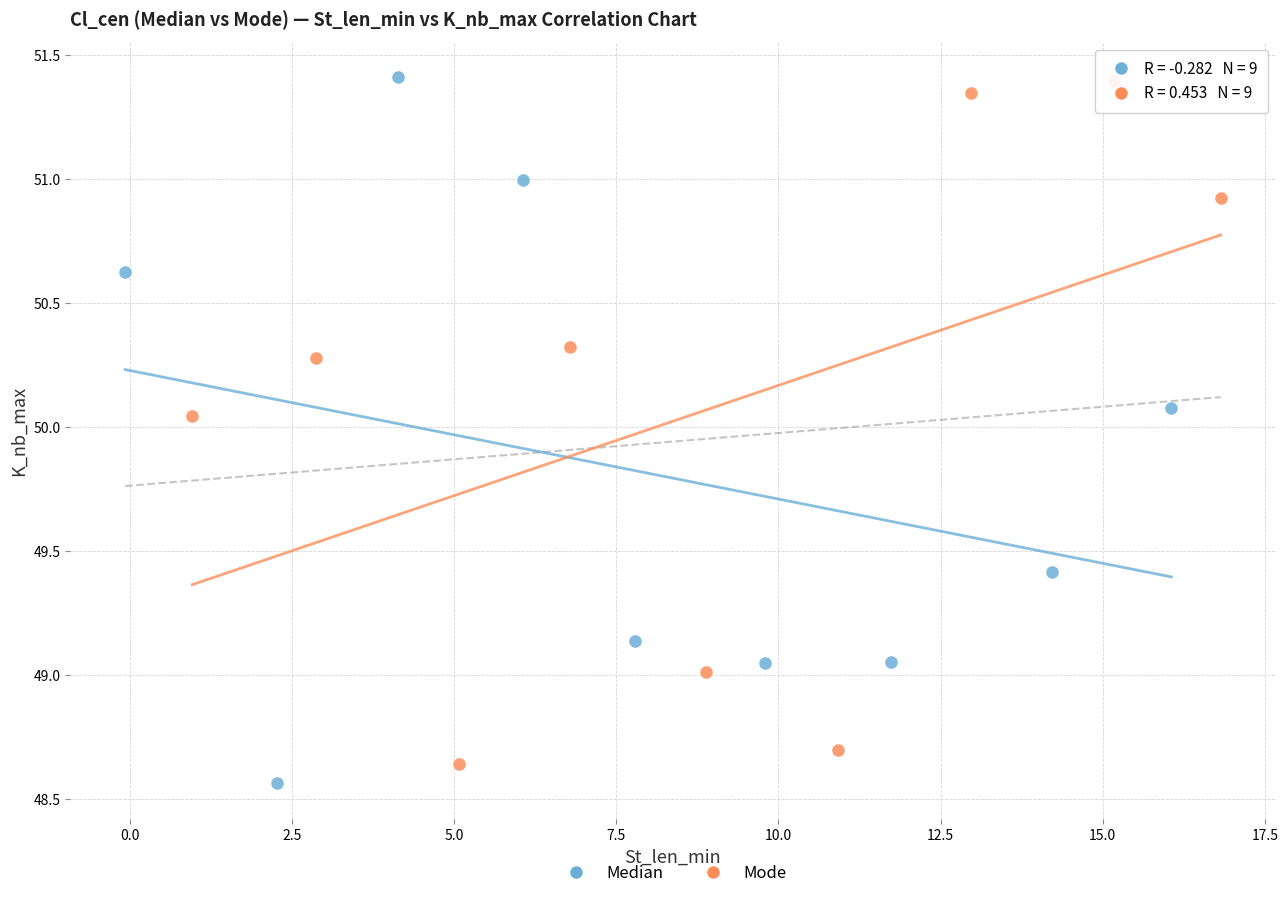

What are all the series names shown in the legend?

Median, Mode